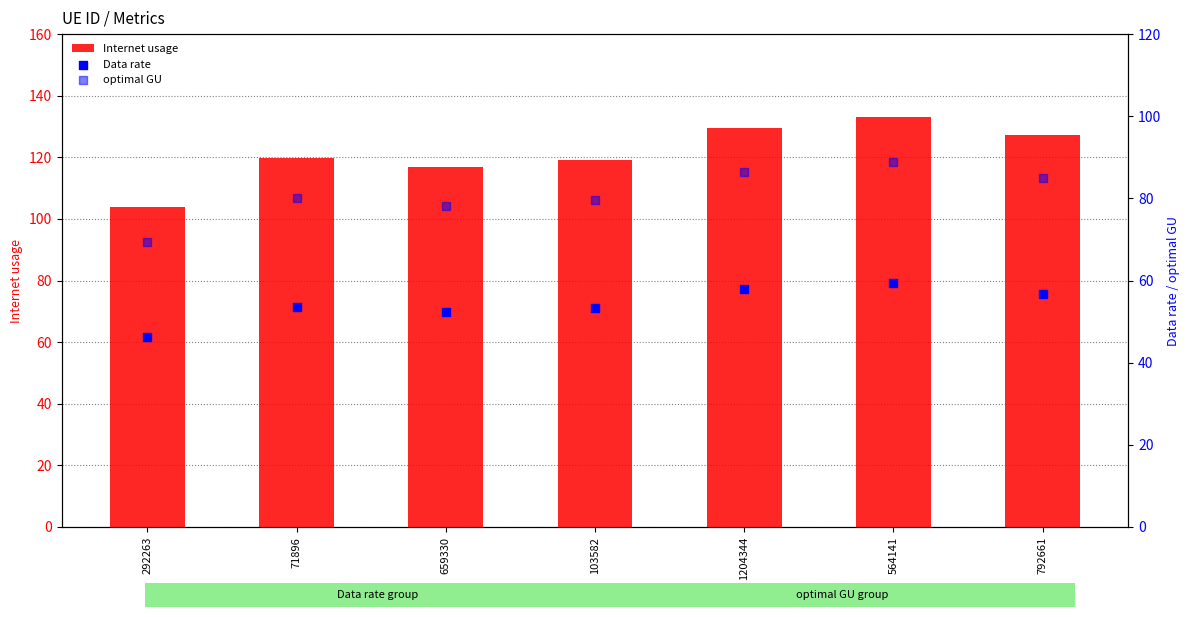

Is the value of Data rate at 564141 greater than the value of Internet usage at 792661?

No